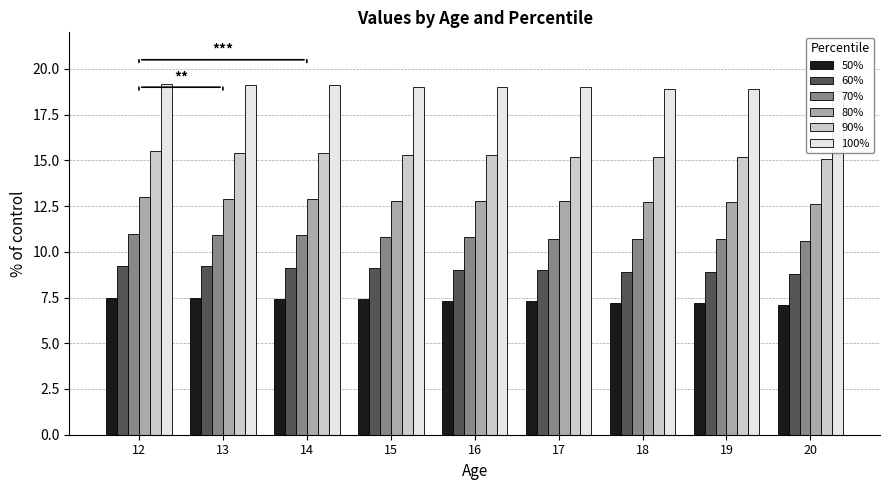

How many series are shown in this chart?

6